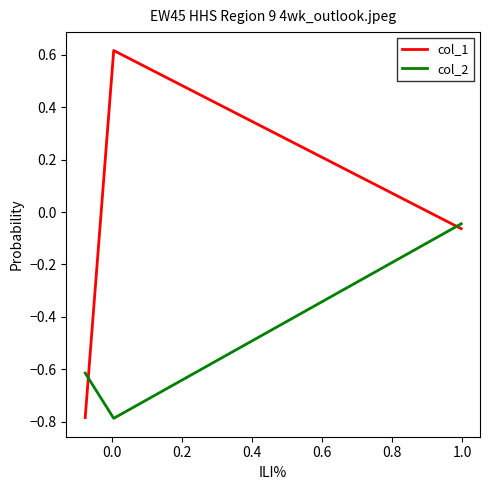

What is the sum of all col_1 values?

-0.2